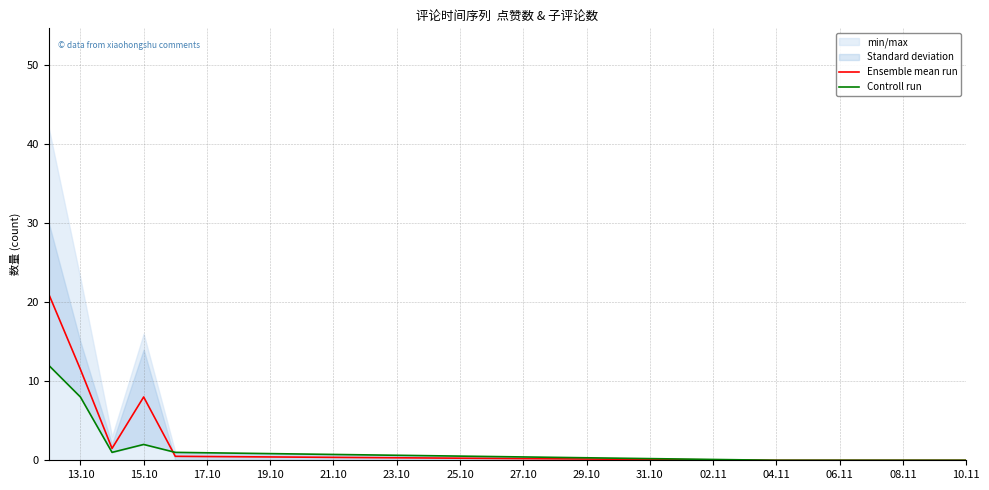

Reading left to right, list all the values displayed in this chart.

Ensemble mean run: 21.0	11.5	1.5	8.0	0.5	0.0	0.0	0.0
Controll run: 12.0	8.0	1.0	2.0	1.0	0.0	0.0	0.0